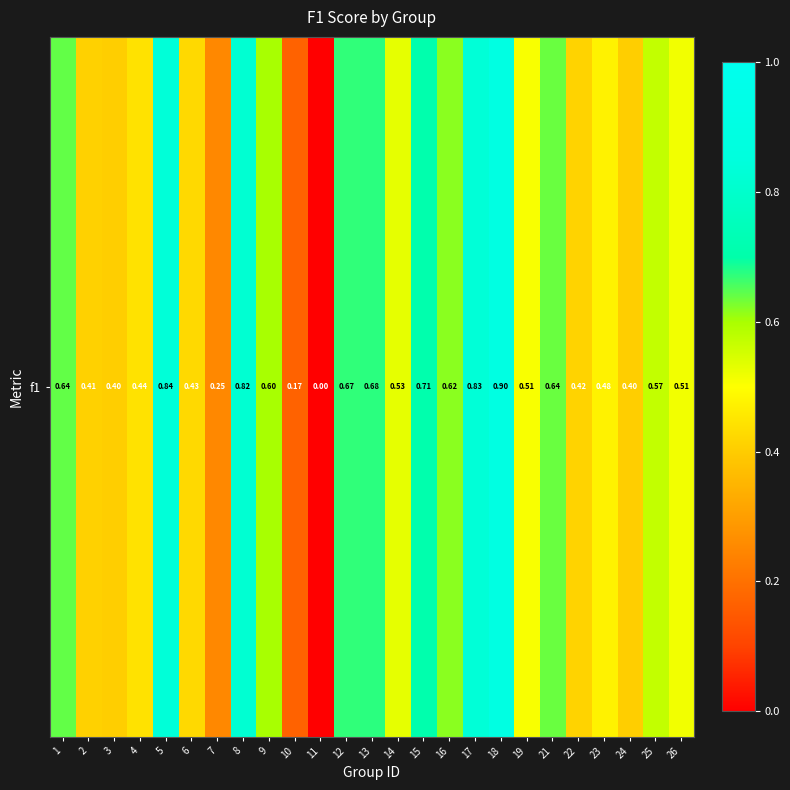

Where is the data nearest to the value 0?

11